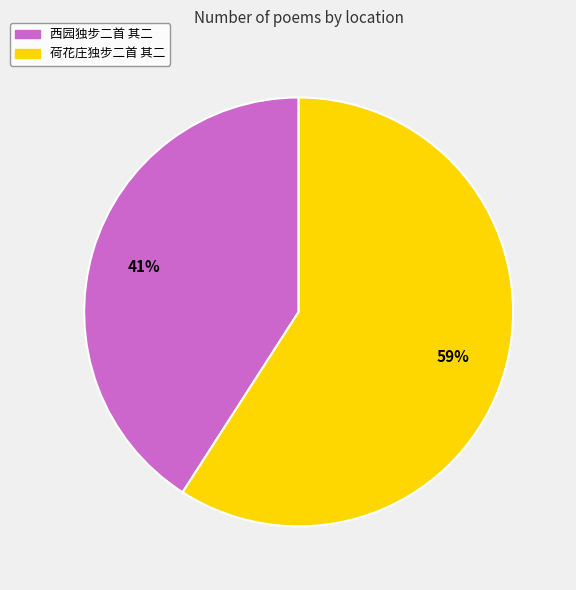

What percentage is the 荷花庄独步二首 其二 slice, to the nearest percent?

59%